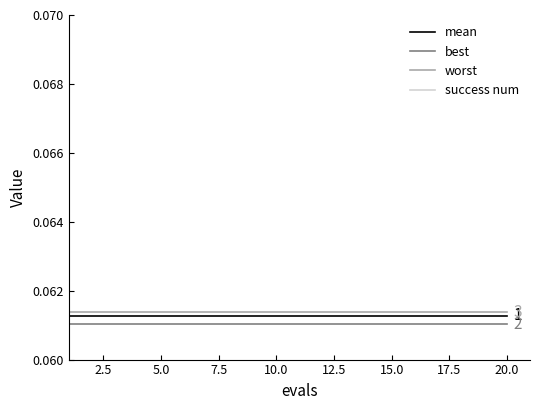

What is the average value of the best series?

0.1